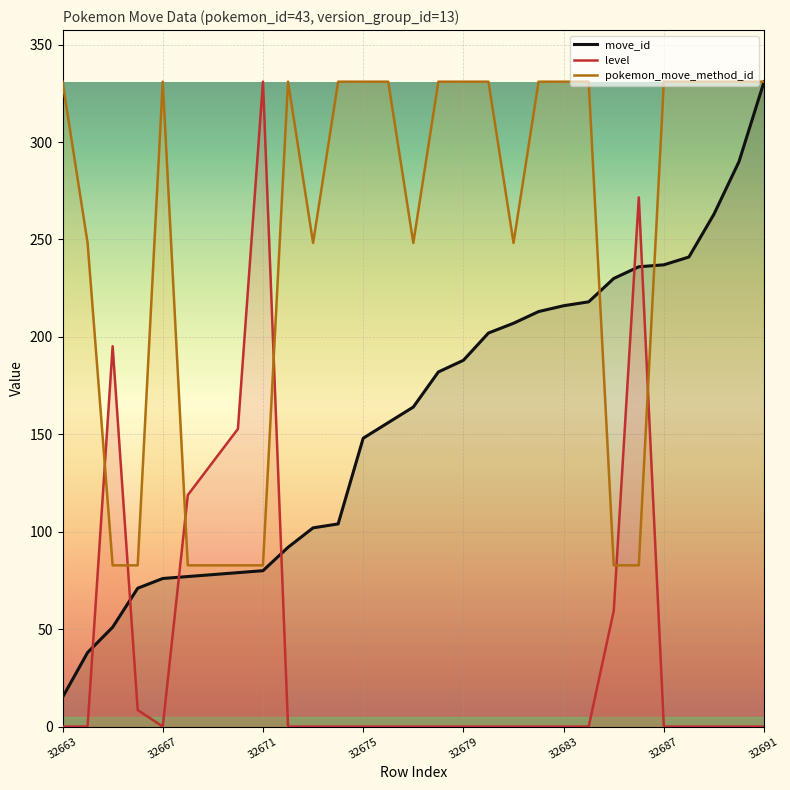

At which label does move_id reach its minimum?

32663